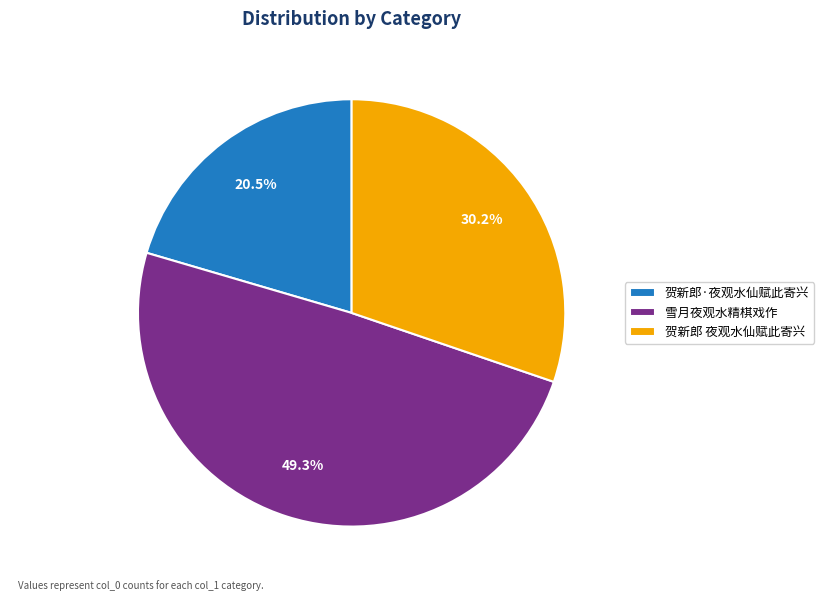

How many slices are in this pie chart?

3